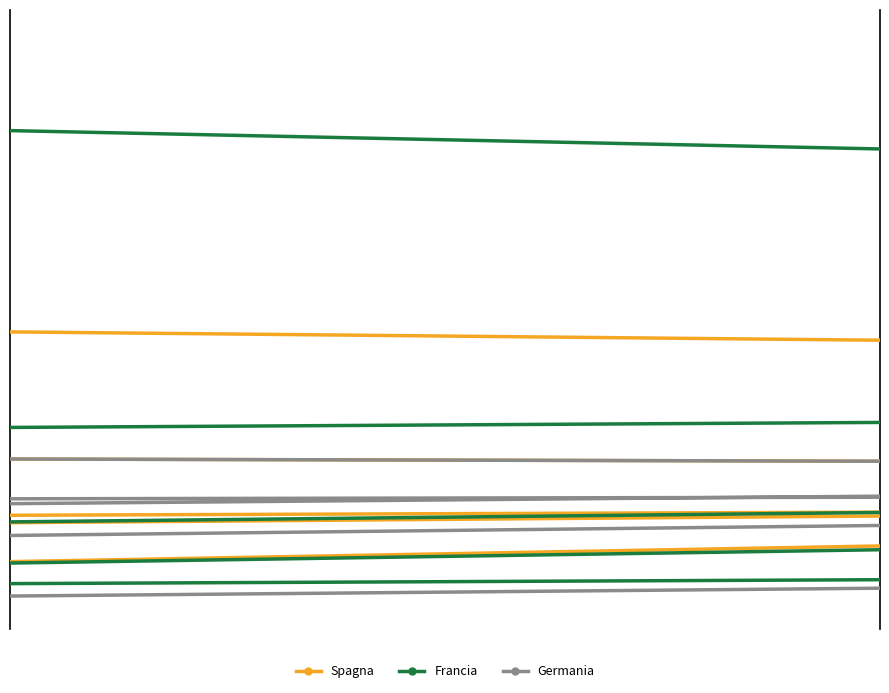

How many interior local valleys does the Germania series have?

2